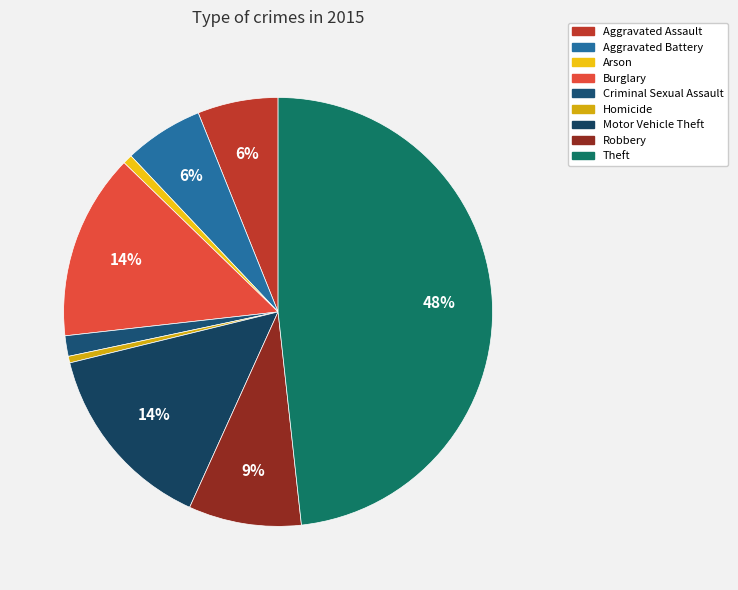

How many segments does this pie chart have?

9